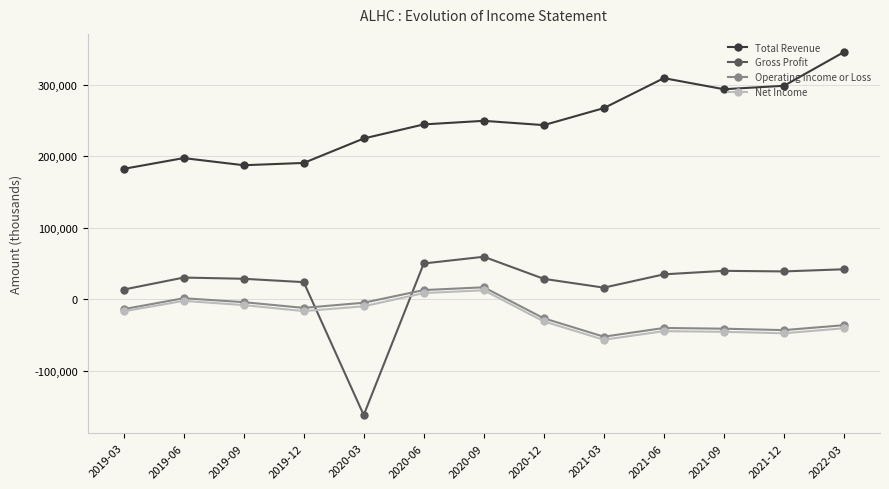

What is the maximum value for Net Income?

12300